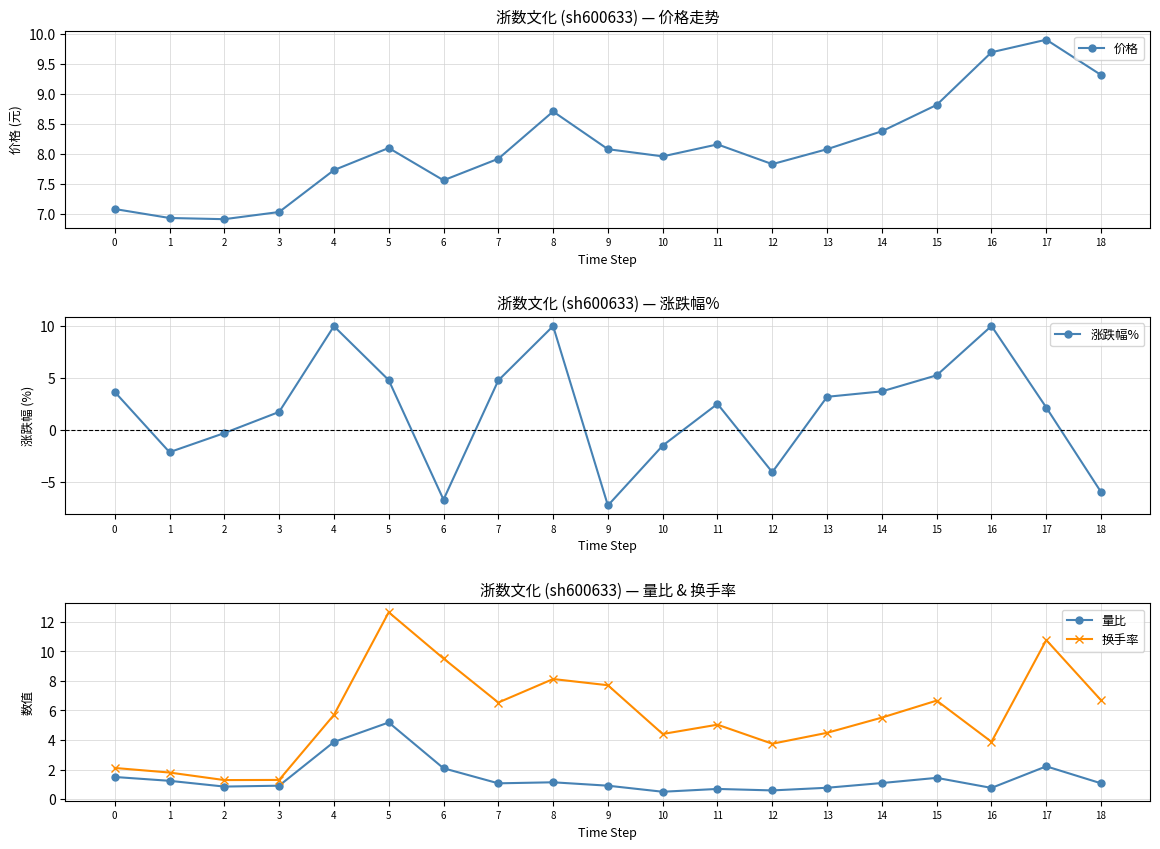

Which series changed the most between 5 and 11?

换手率